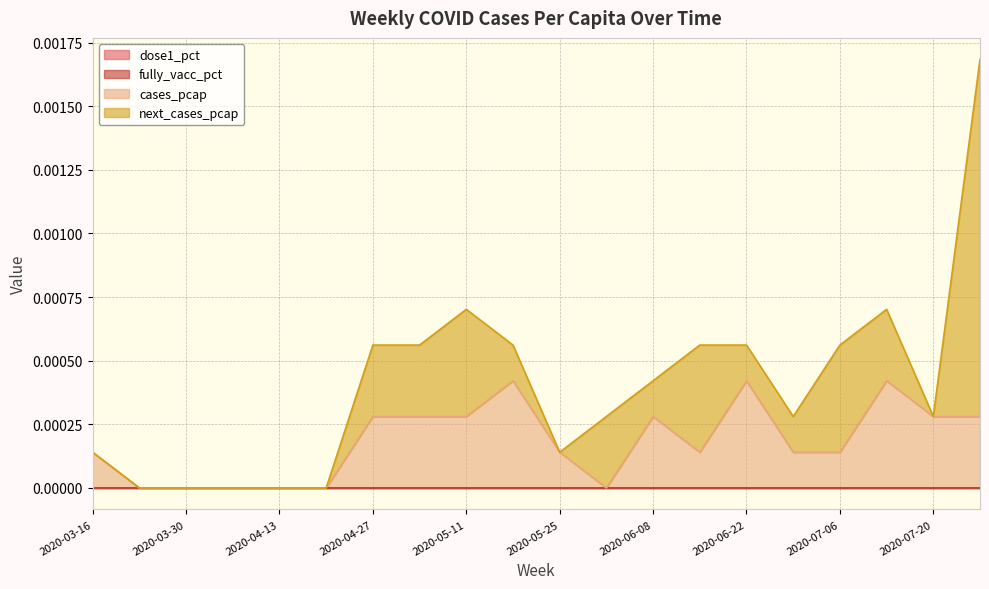

Where is dose1_pct nearest to the value 0?

2020-03-16